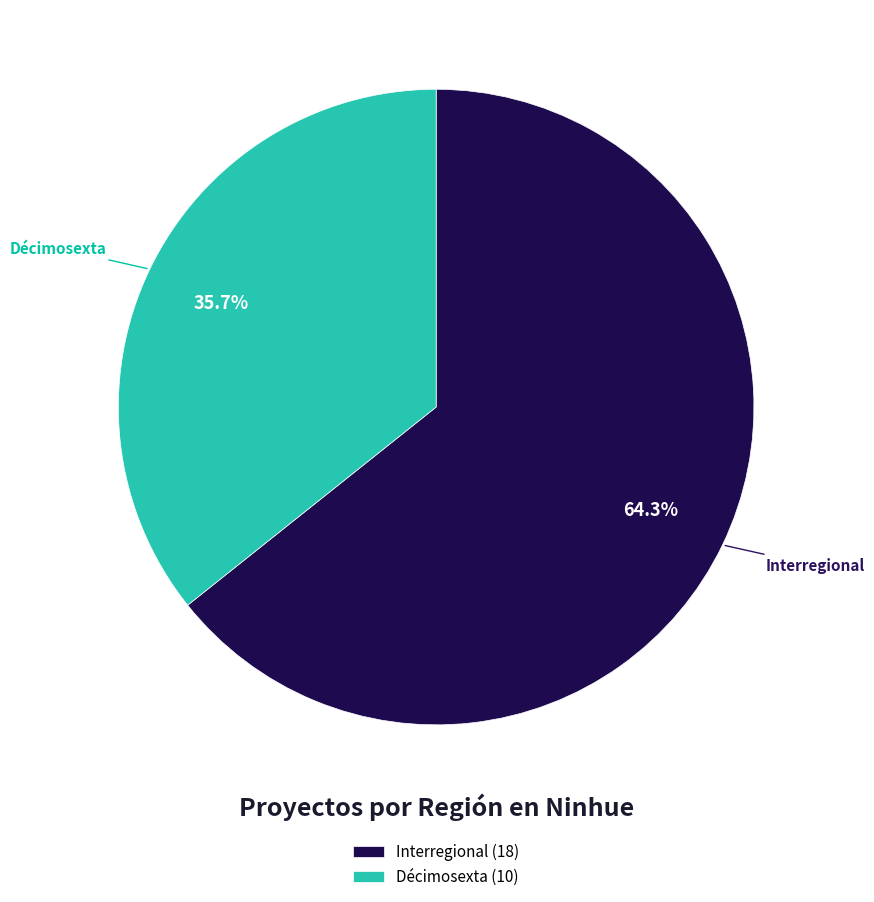

To the nearest percent, what is the difference between the Décimosexta and Interregional slice percentages?

29%